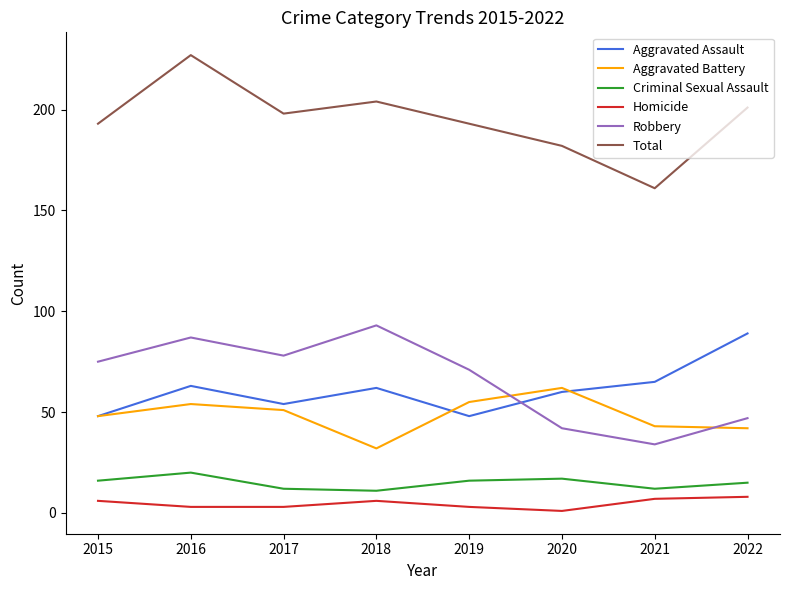

What value does the Homicide series have at 2017?

3